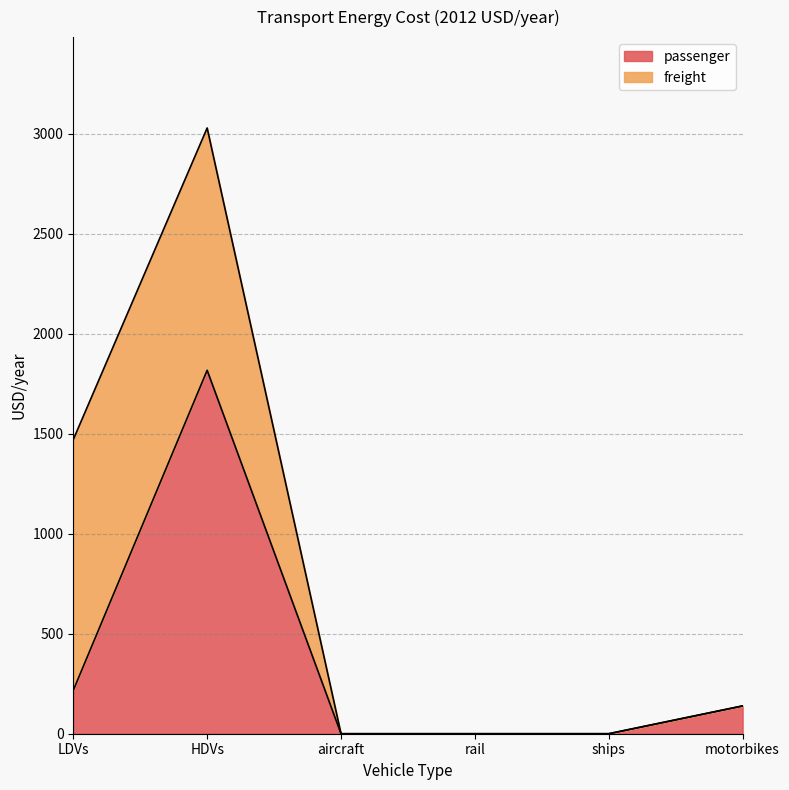

Where does the data first go above 139?

LDVs